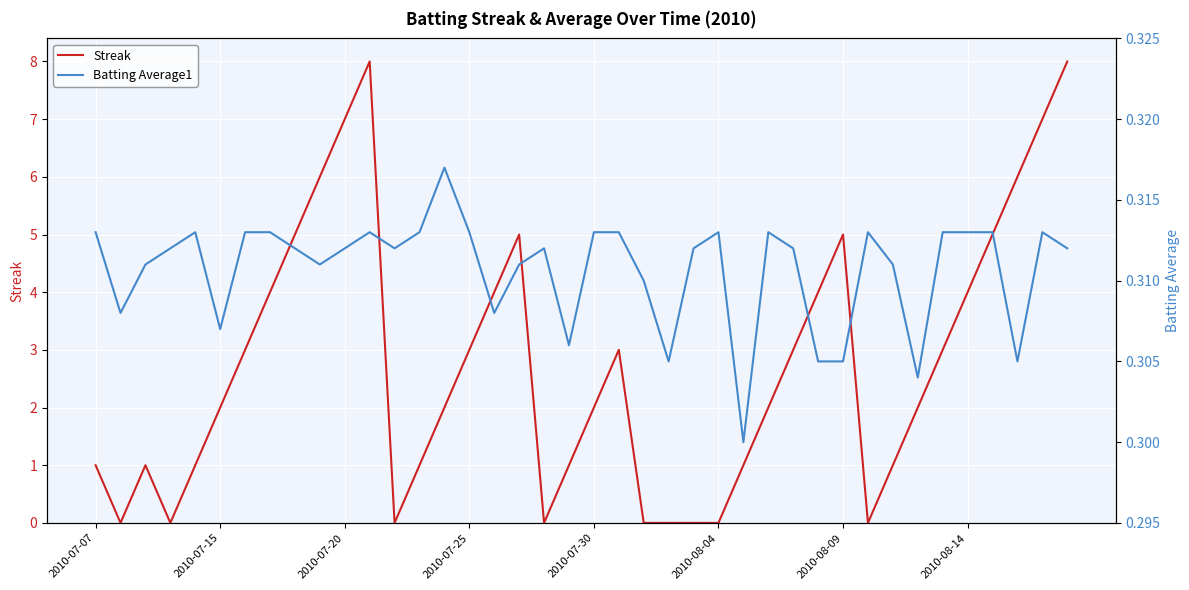

True or false: Streak has a value of 4 at 2010-08-14.

True